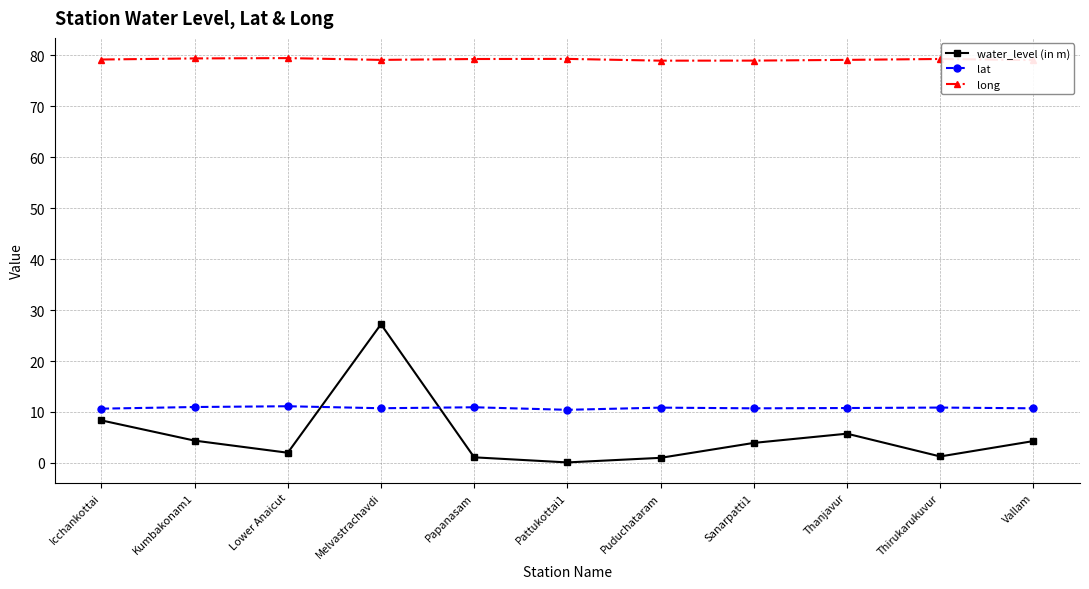

True or false: water_level (in m) and long intersect in this chart.

False